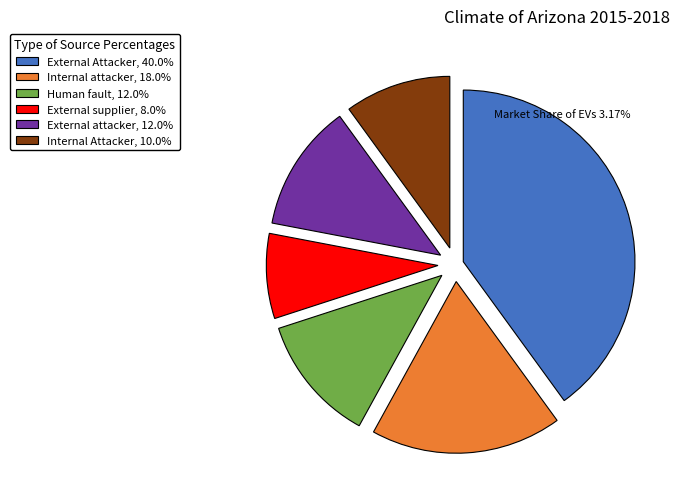

Combined, do External supplier, 8.0% and Human fault, 12.0% account for over 50%?

No